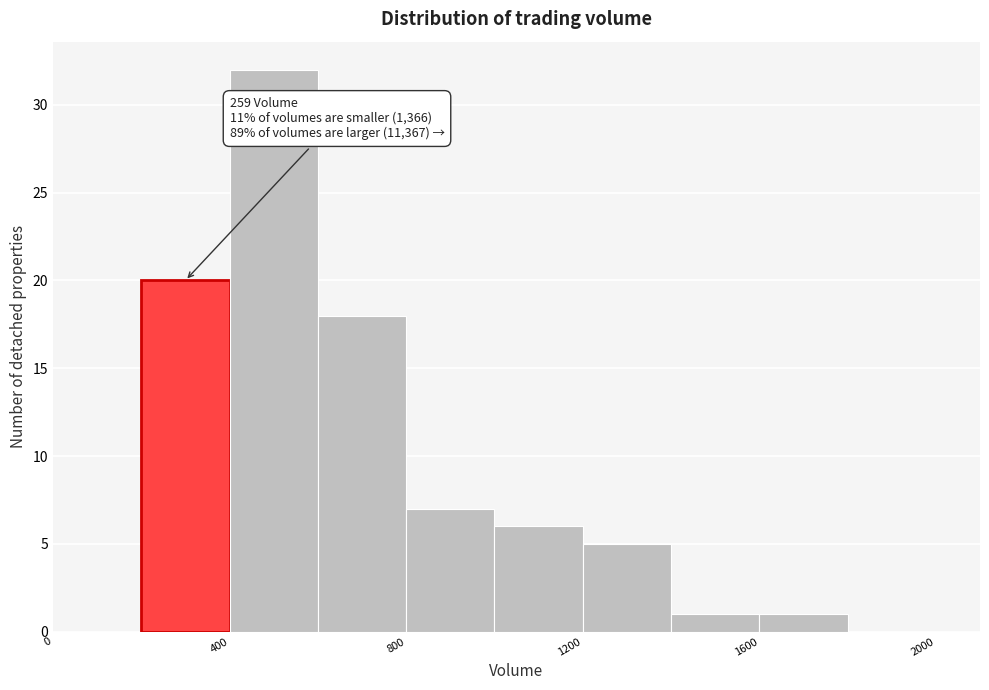

Which range on the x-axis has the tallest bar?

400 to 600